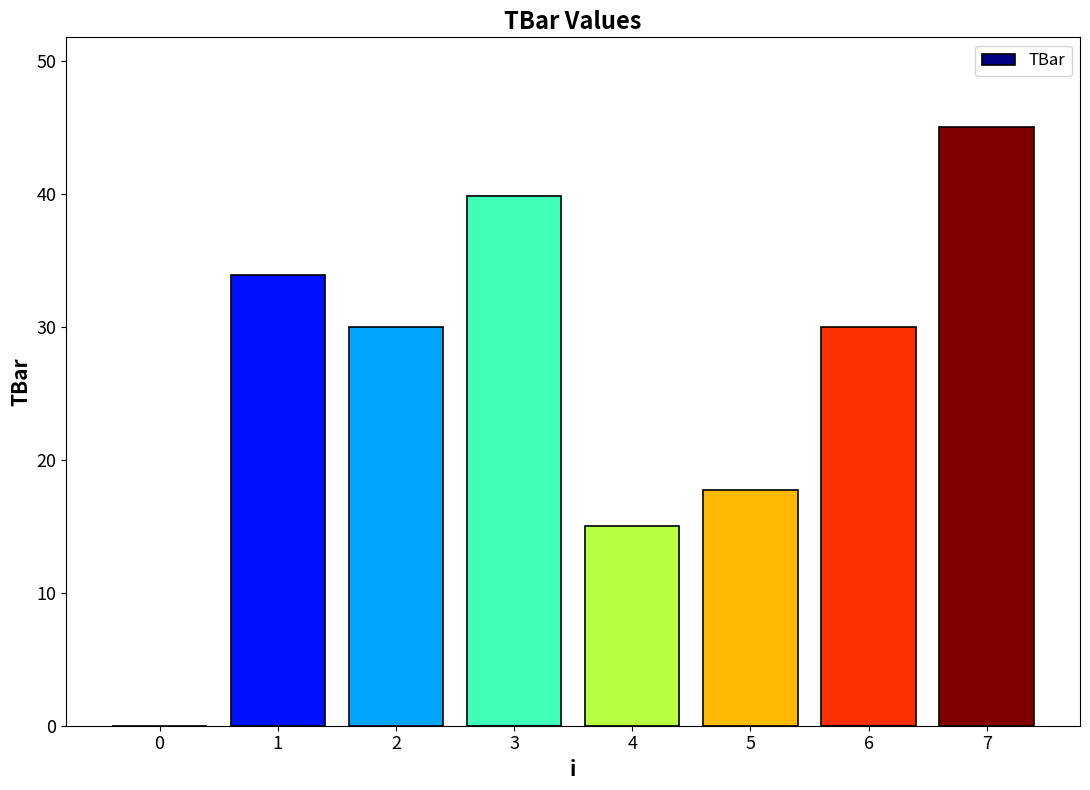

The value at 6 is 30.0. True or false?

True